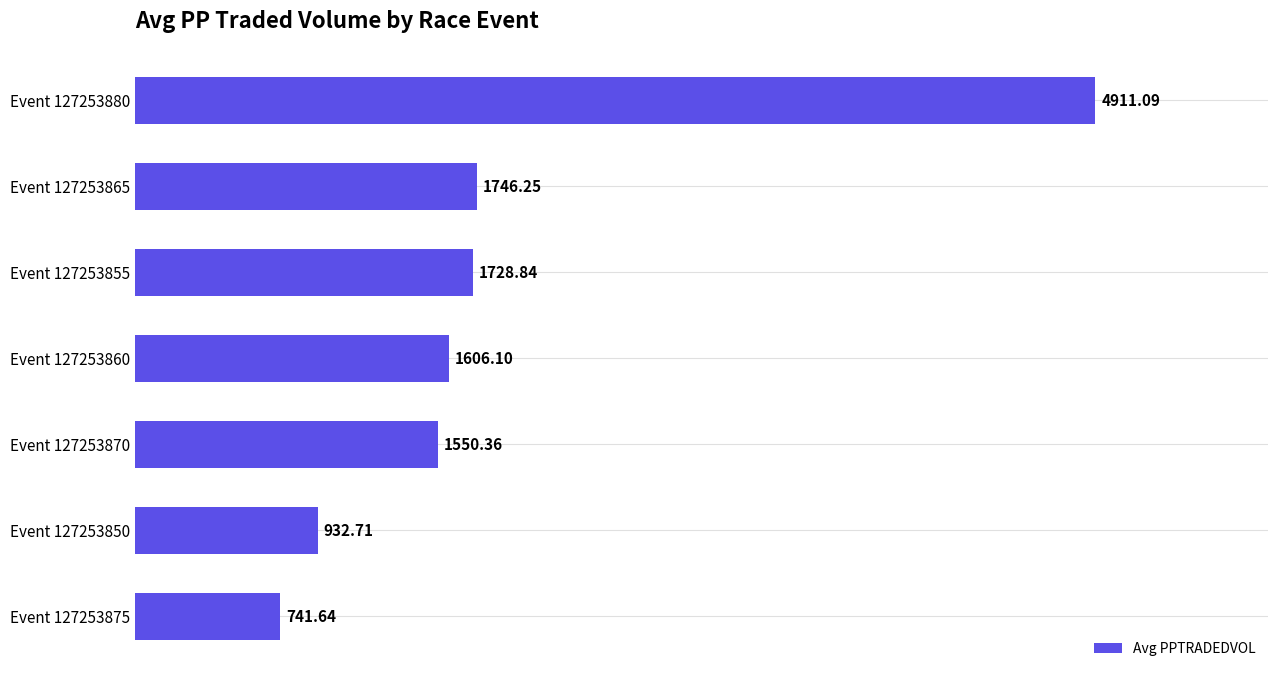

Which category has the lowest value across all series?

Event 127253875